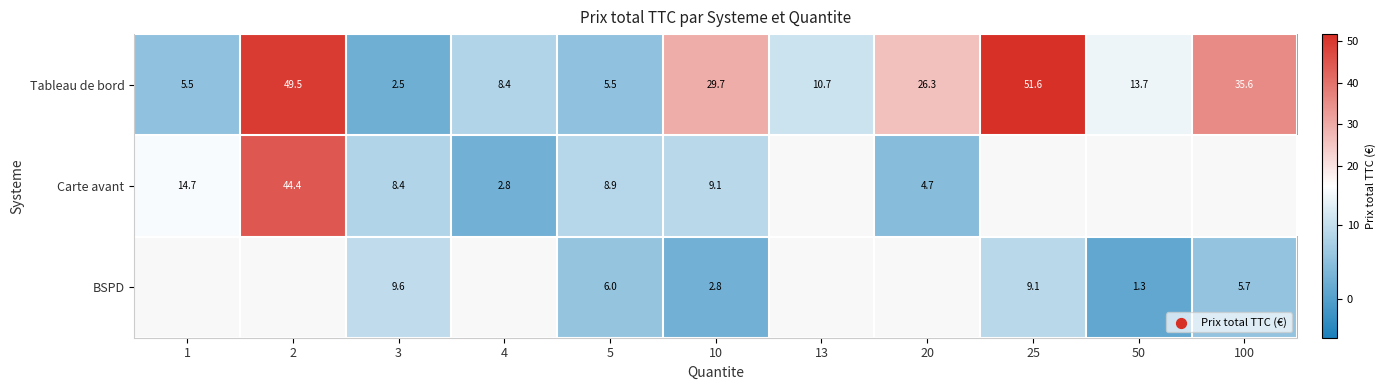

What is the approximate value of BSPD at 50?

1.3